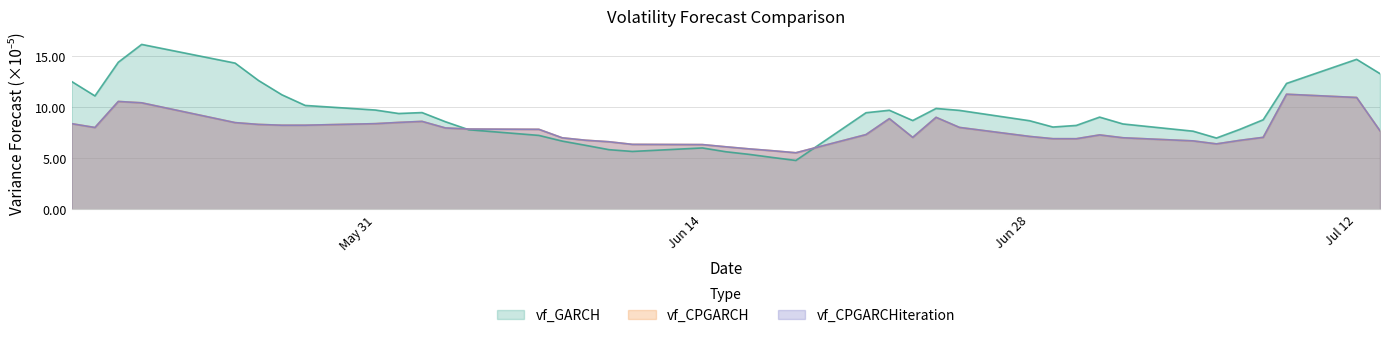

True or false: vf_CPGARCH and vf_CPGARCHiteration cross at least once.

False